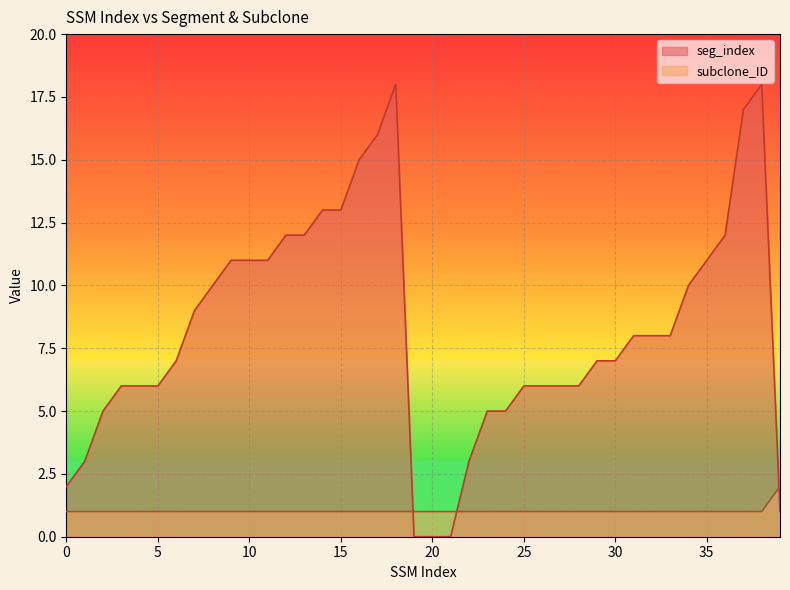

At which label does subclone_ID reach its peak?

39